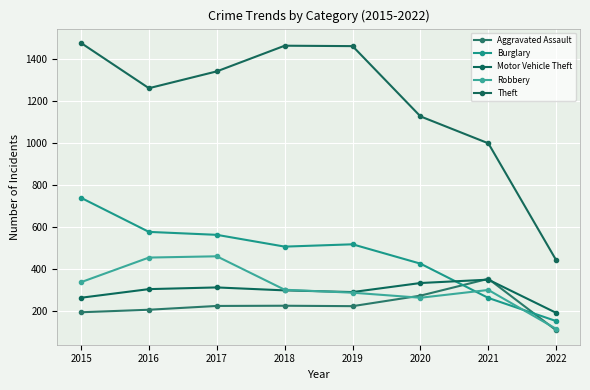

What is the minimum value for Burglary?

152